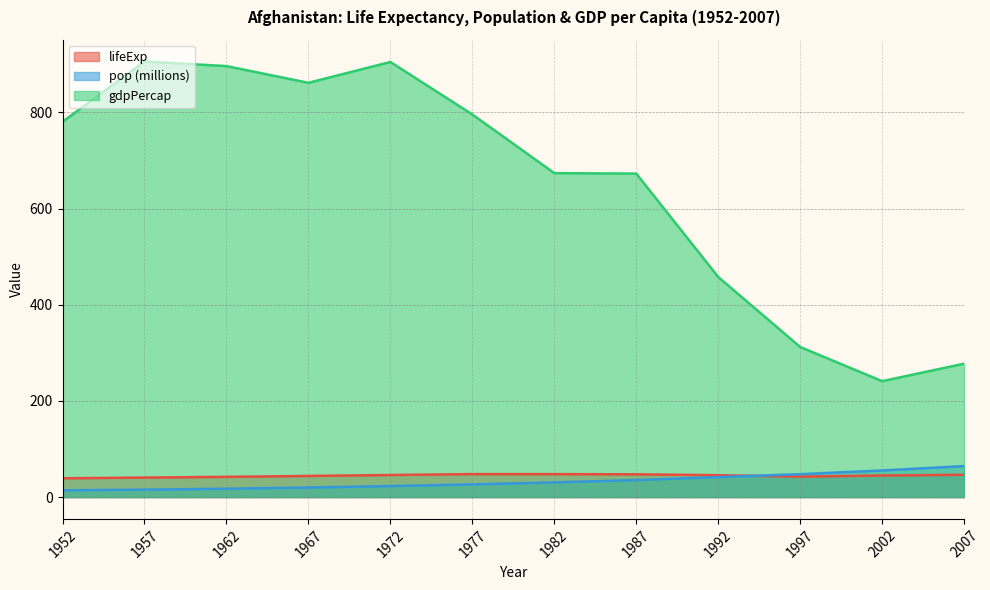

At which category is the sum across all series the highest?

1972